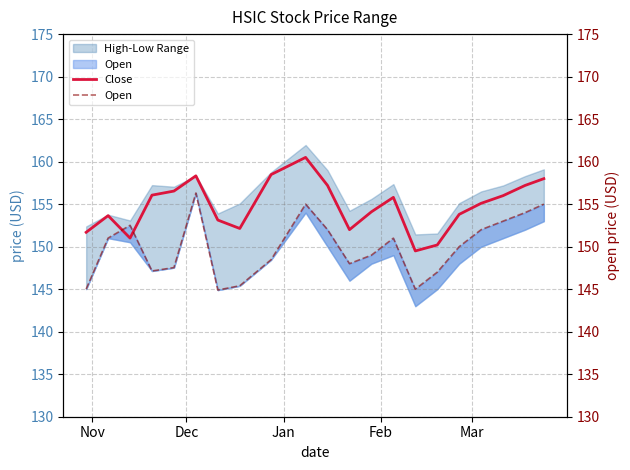

What is the difference between the maximum and second lowest values in the Close series?

10.3